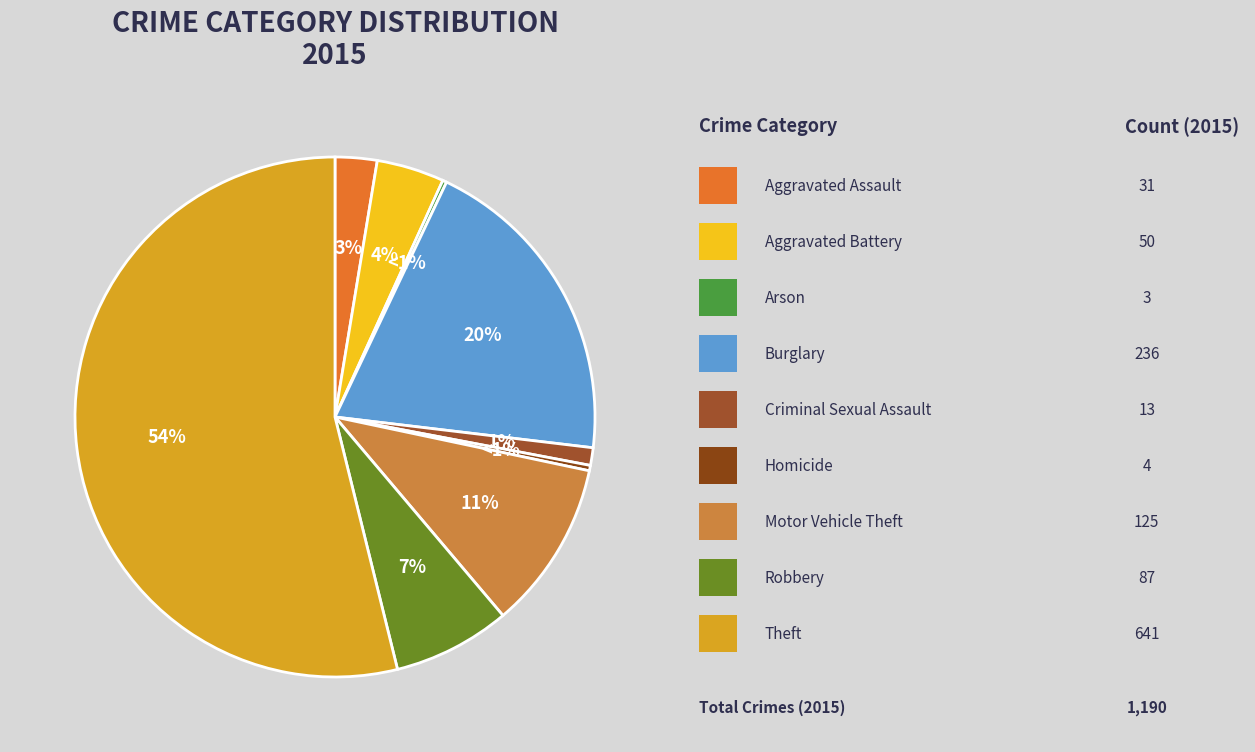

To the nearest percent, what portion does Motor Vehicle Theft represent?

11%